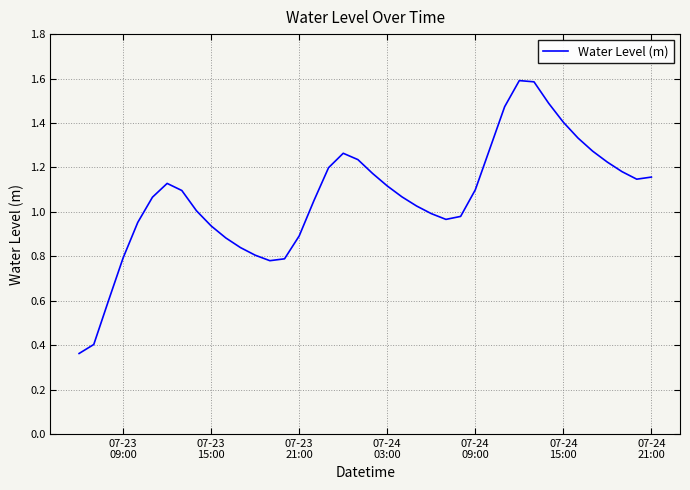

What is the greatest value displayed?

1.6